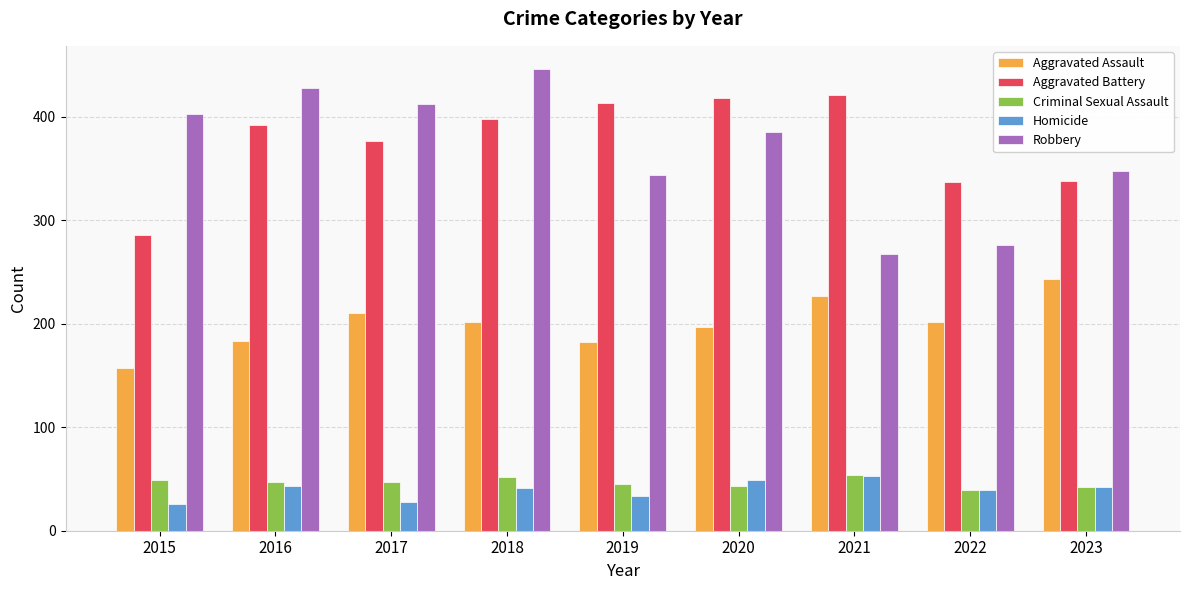

What is the difference between the maximum and second lowest values in the Robbery series?

170